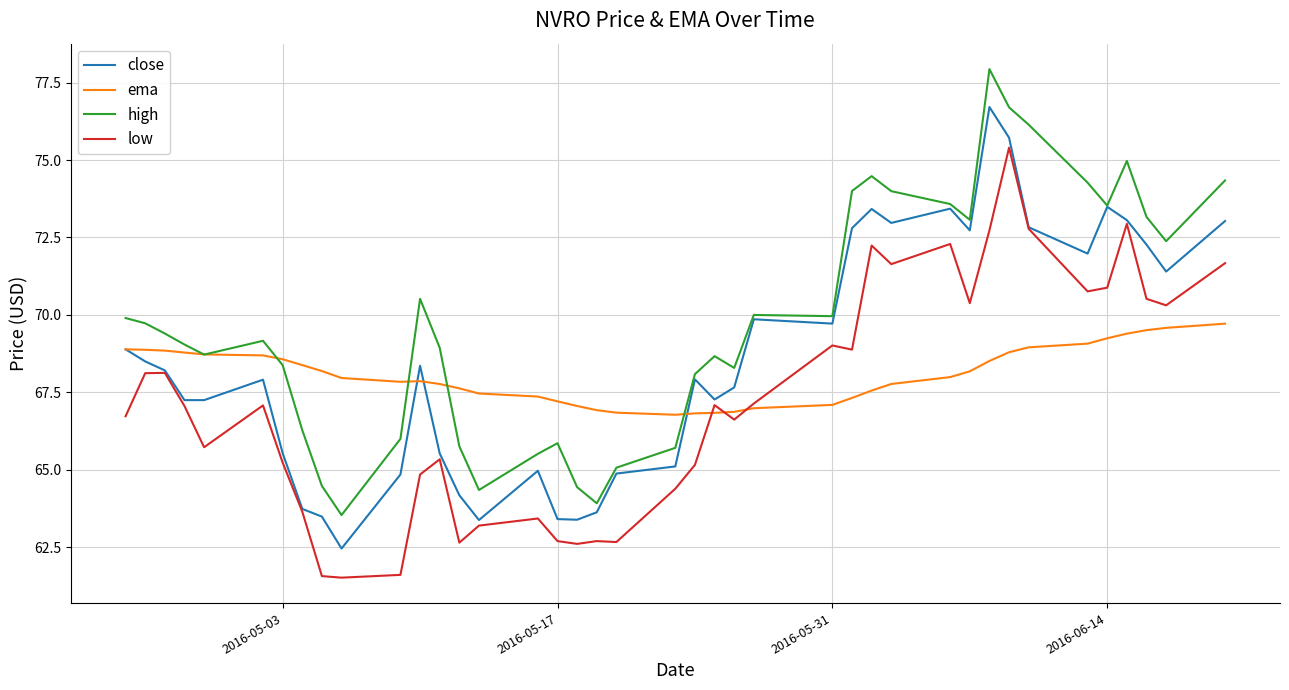

How many lines are shown in the chart?

4